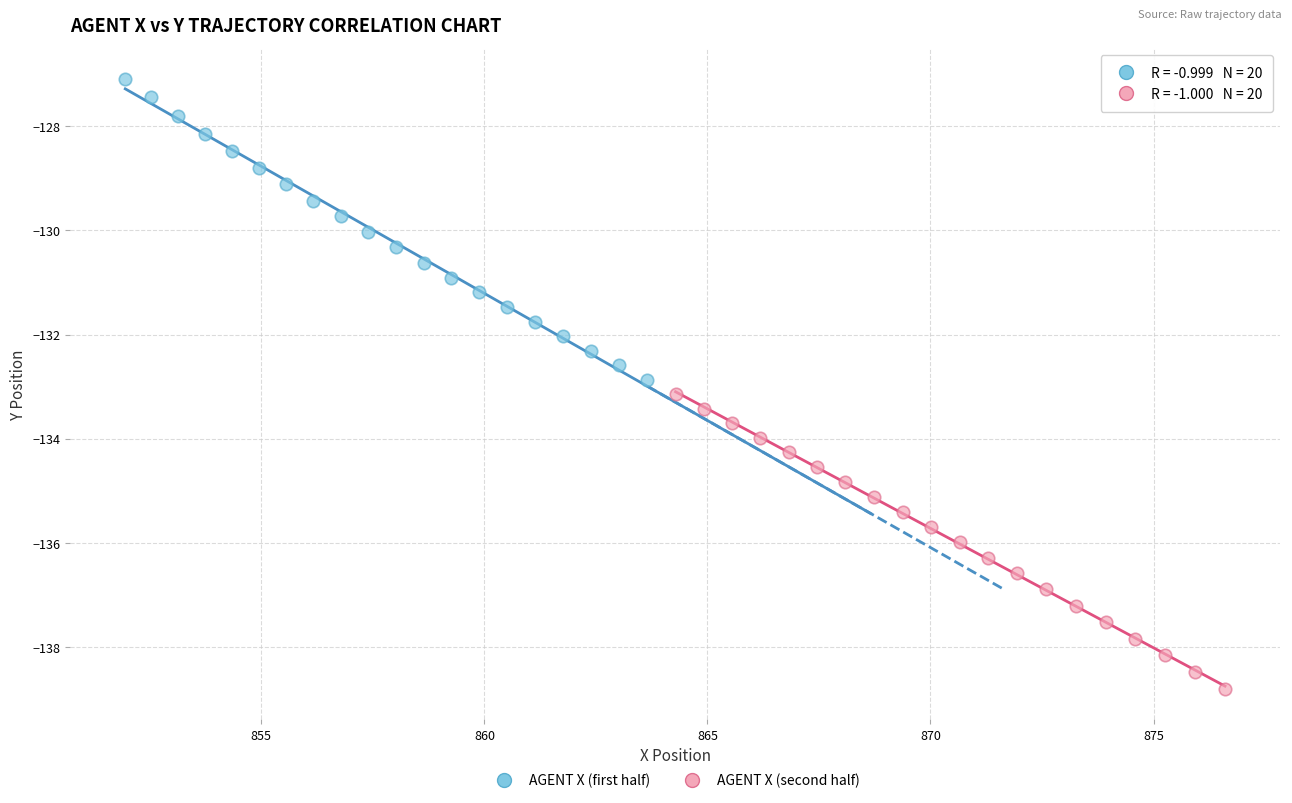

Which series reaches the maximum Y coordinate?

AGENT X (first half)